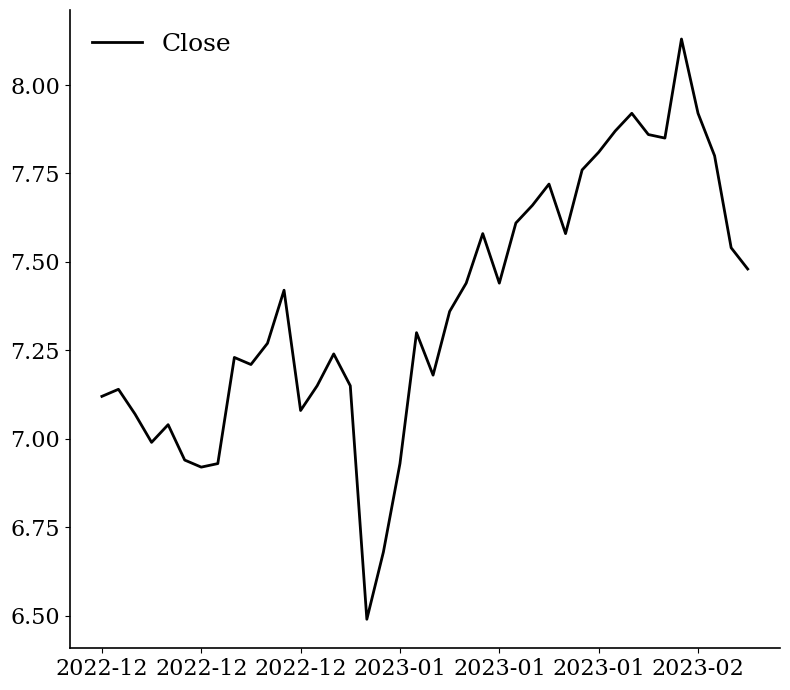

What is the minimum value shown in the chart?

6.5